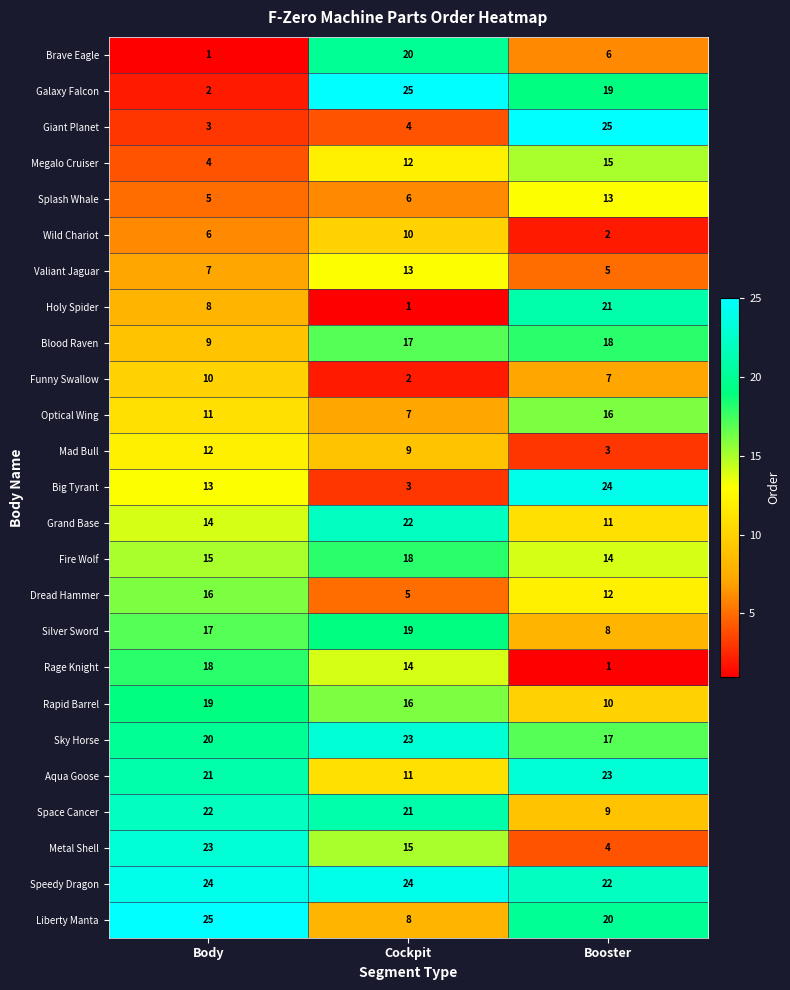

Which series has the largest total across all categories?

Speedy Dragon